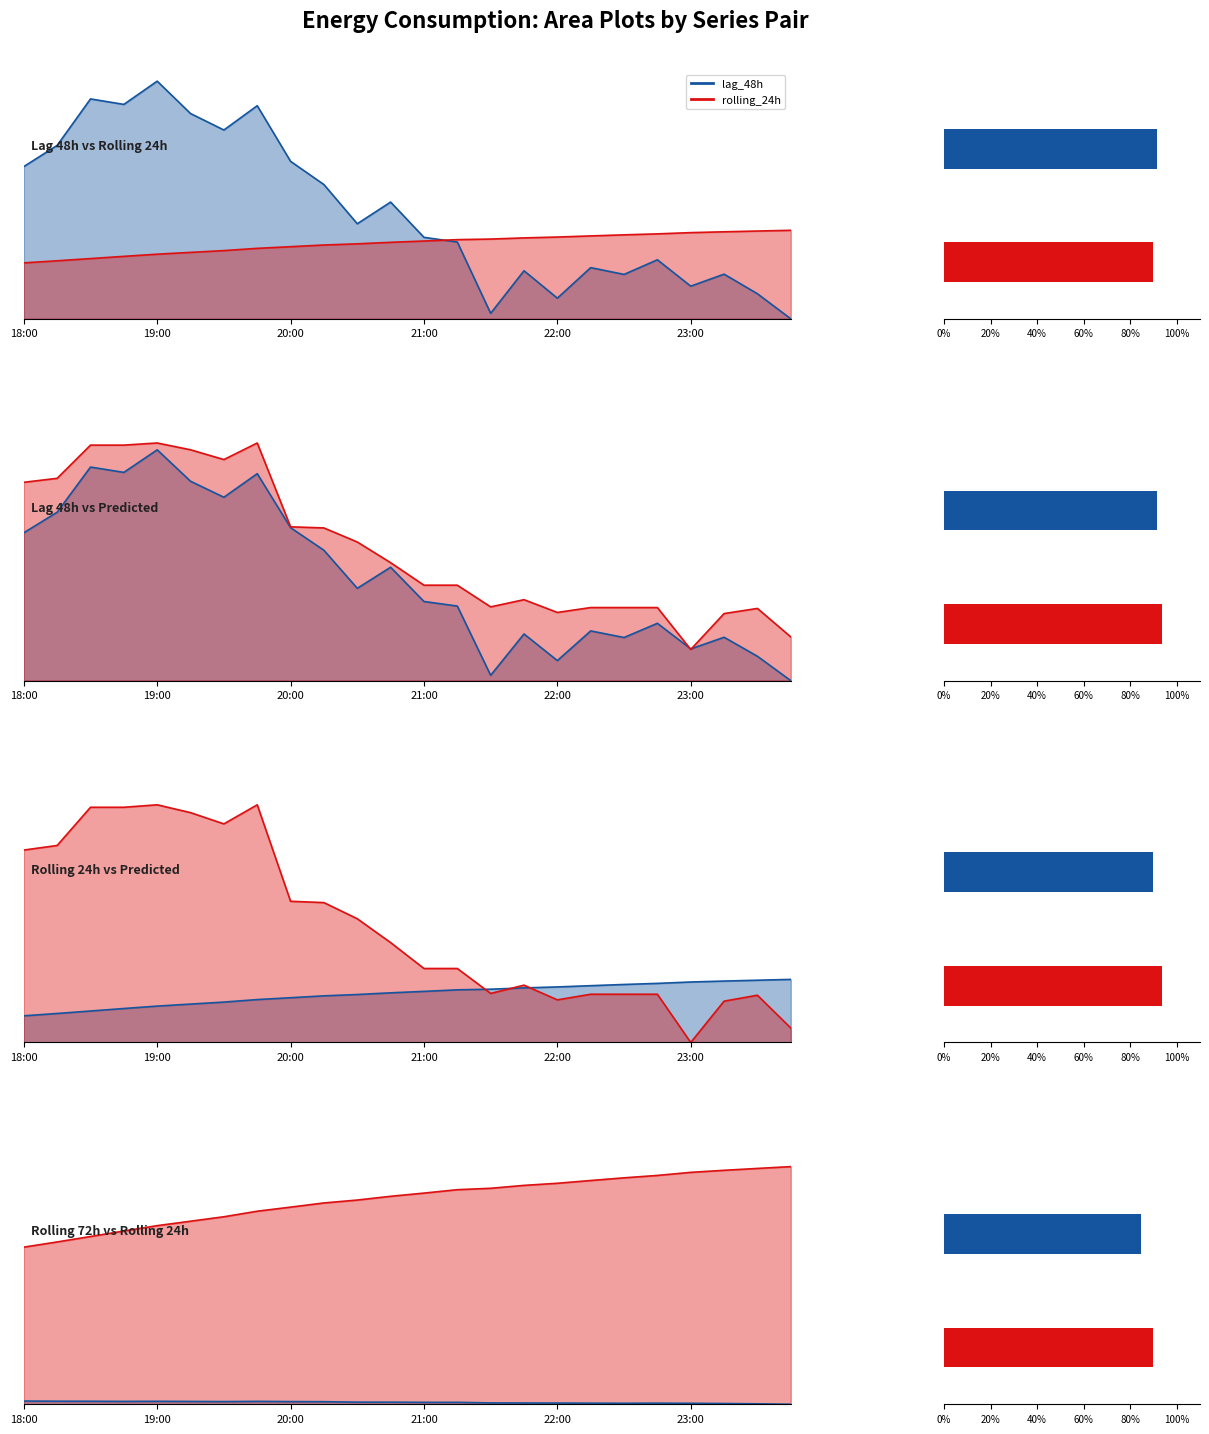

The value of Predicted_Consumption at 19:45 is 1.6. True or false?

False